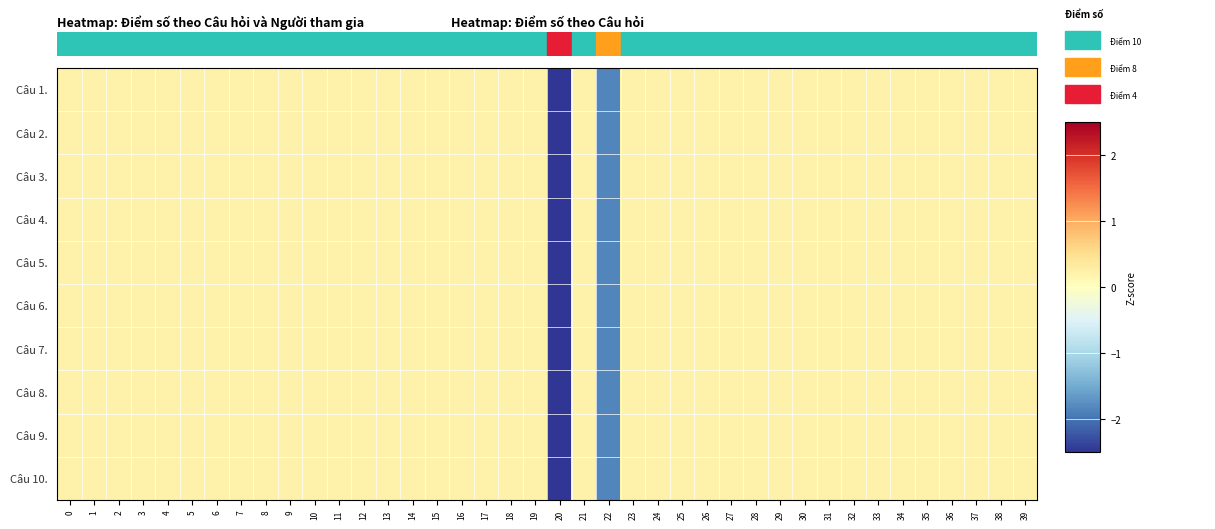

How many data points does each series have?

40